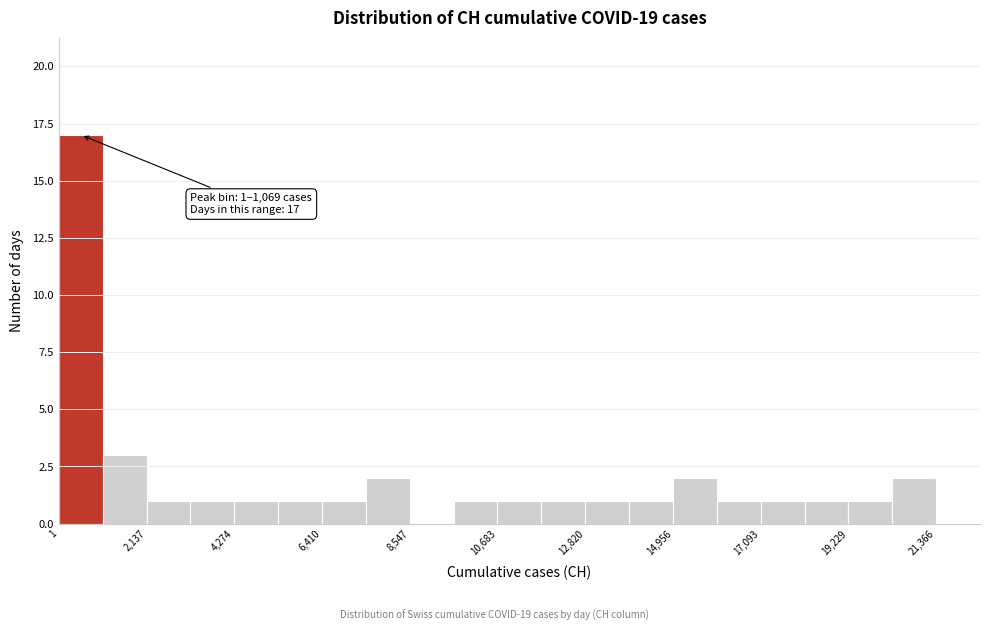

Read against the x-axis, roughly where is the centre of the tallest bar?

500